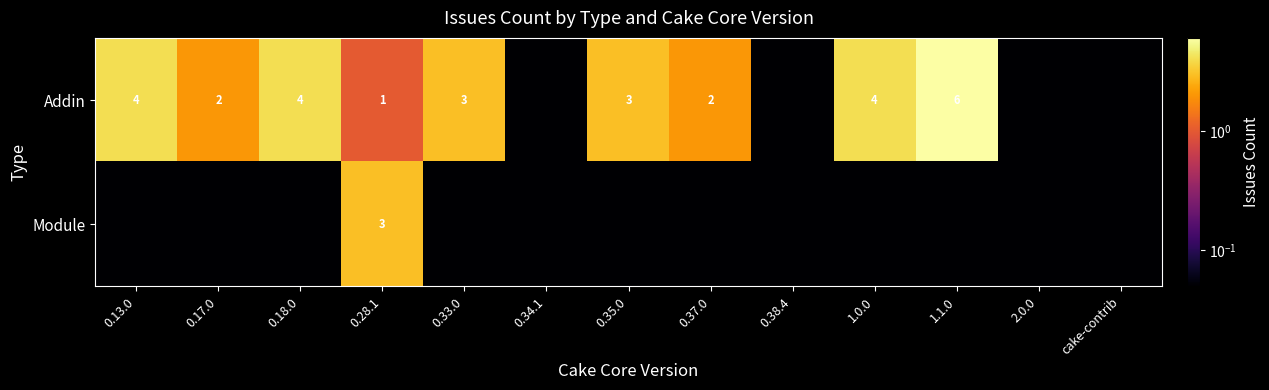

What is the highest value of the Module series?

3.0